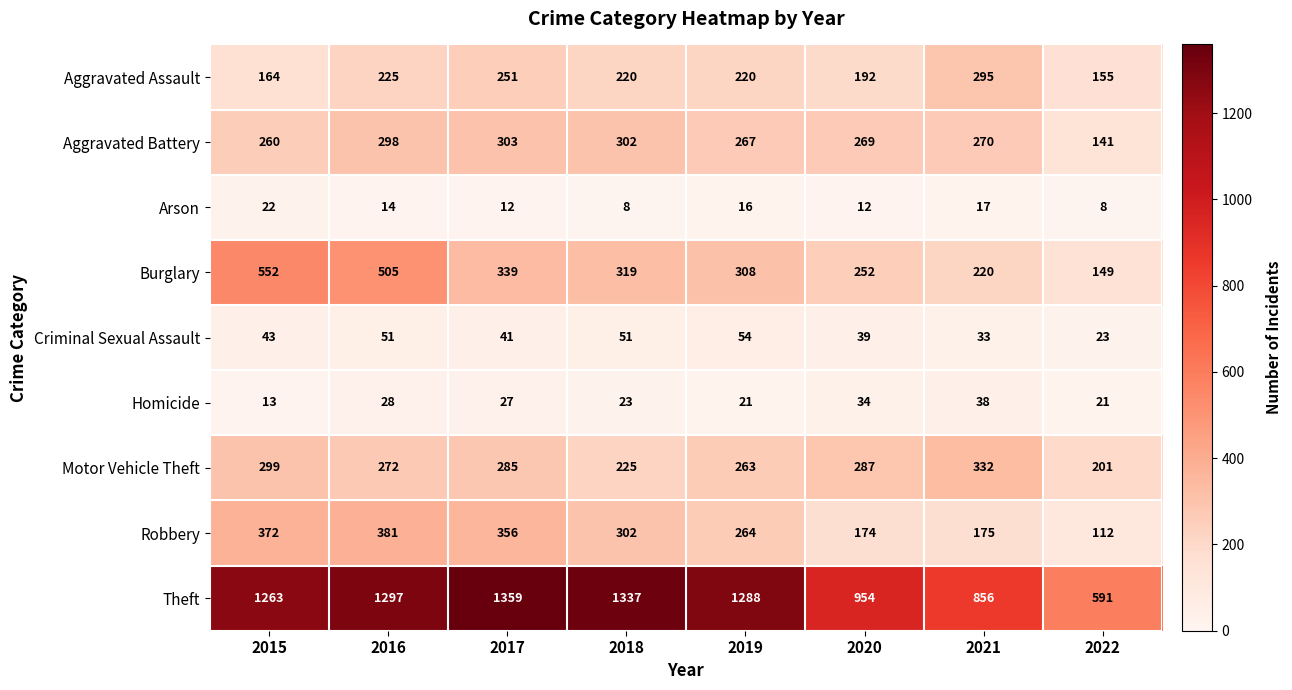

At which label does Homicide reach its minimum?

2015